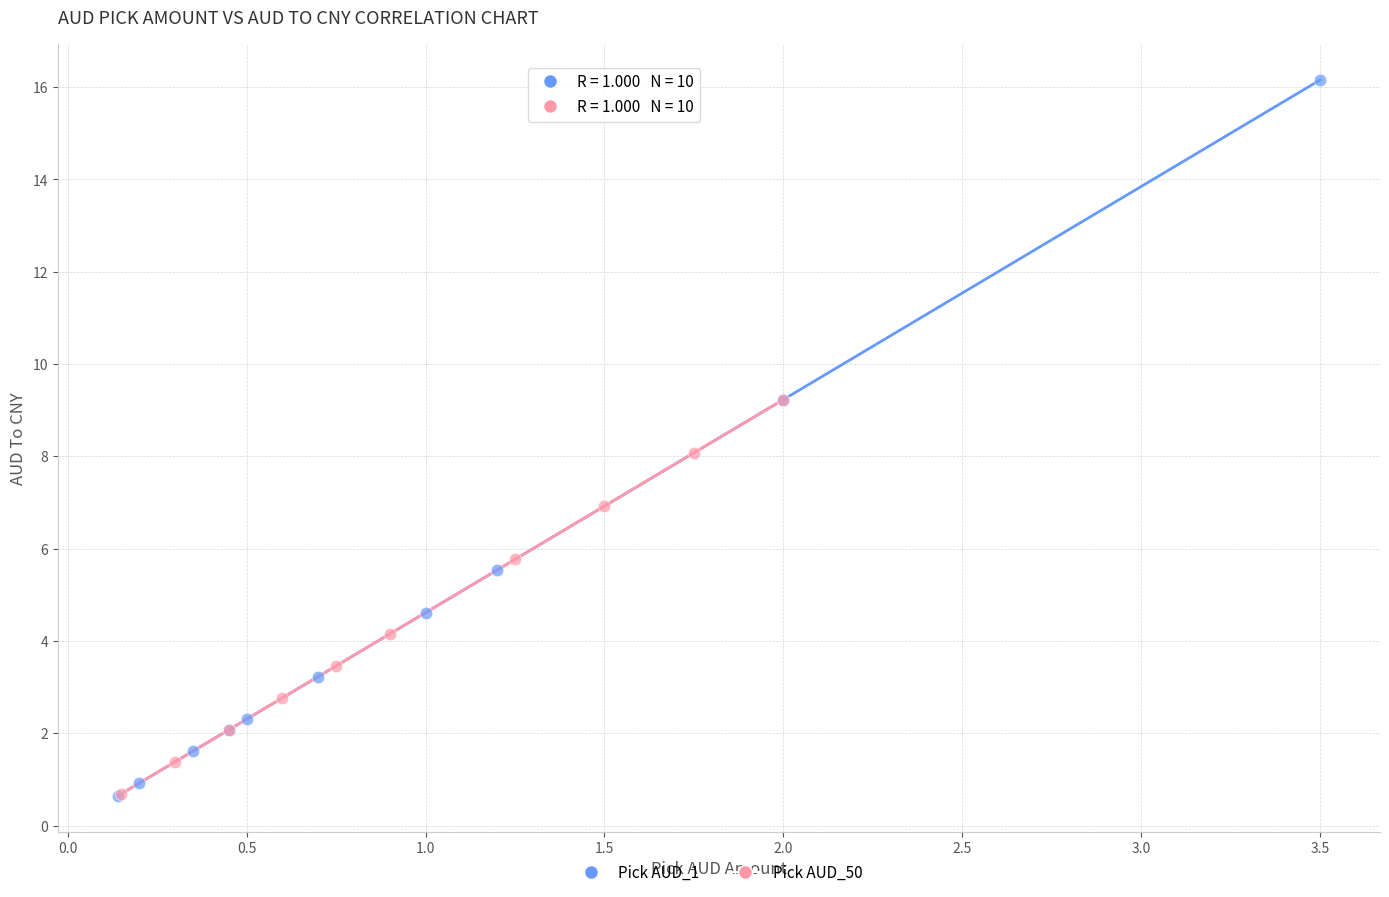

Which series reaches the maximum Y coordinate?

Pick AUD_1